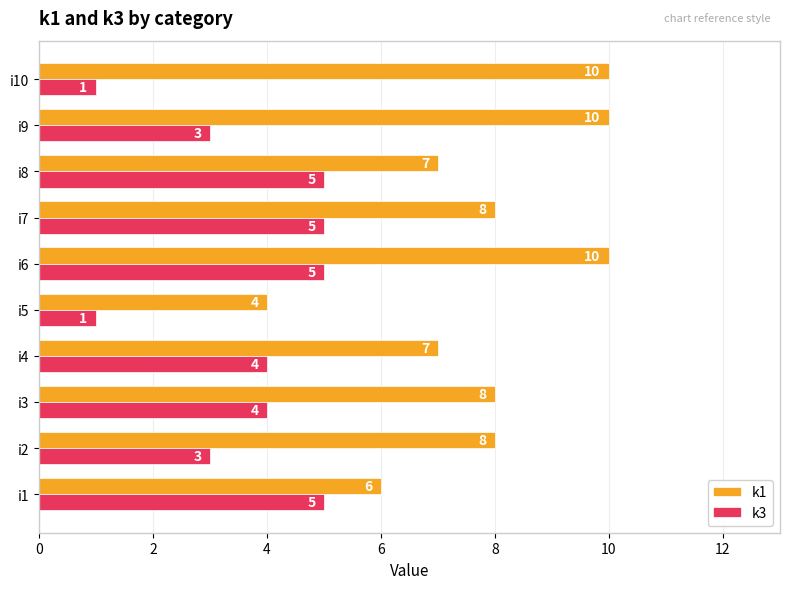

What is the highest value of the k1 series?

10